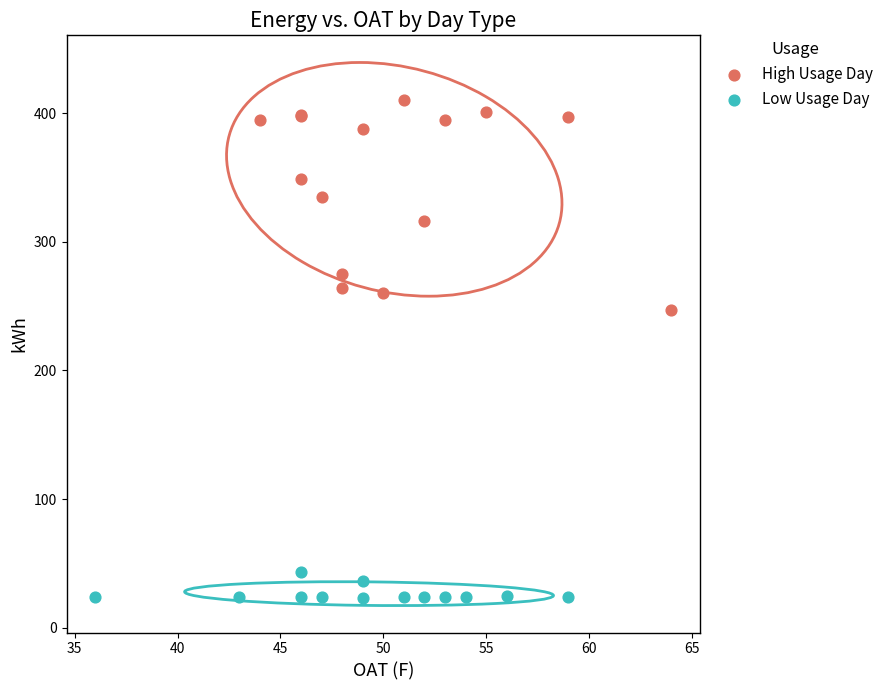

Which series has the largest Y range (max minus min)?

High Usage Day